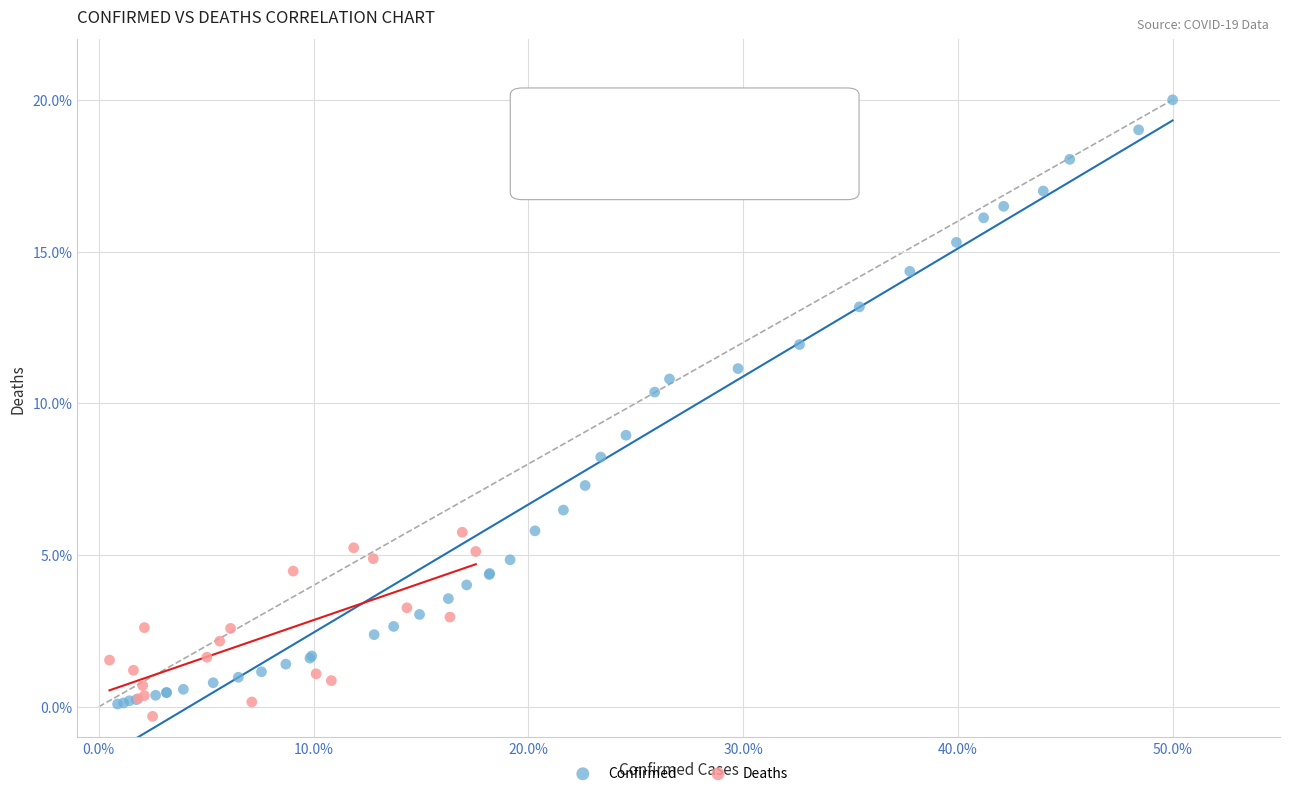

Which series contains the highest Y value?

Confirmed